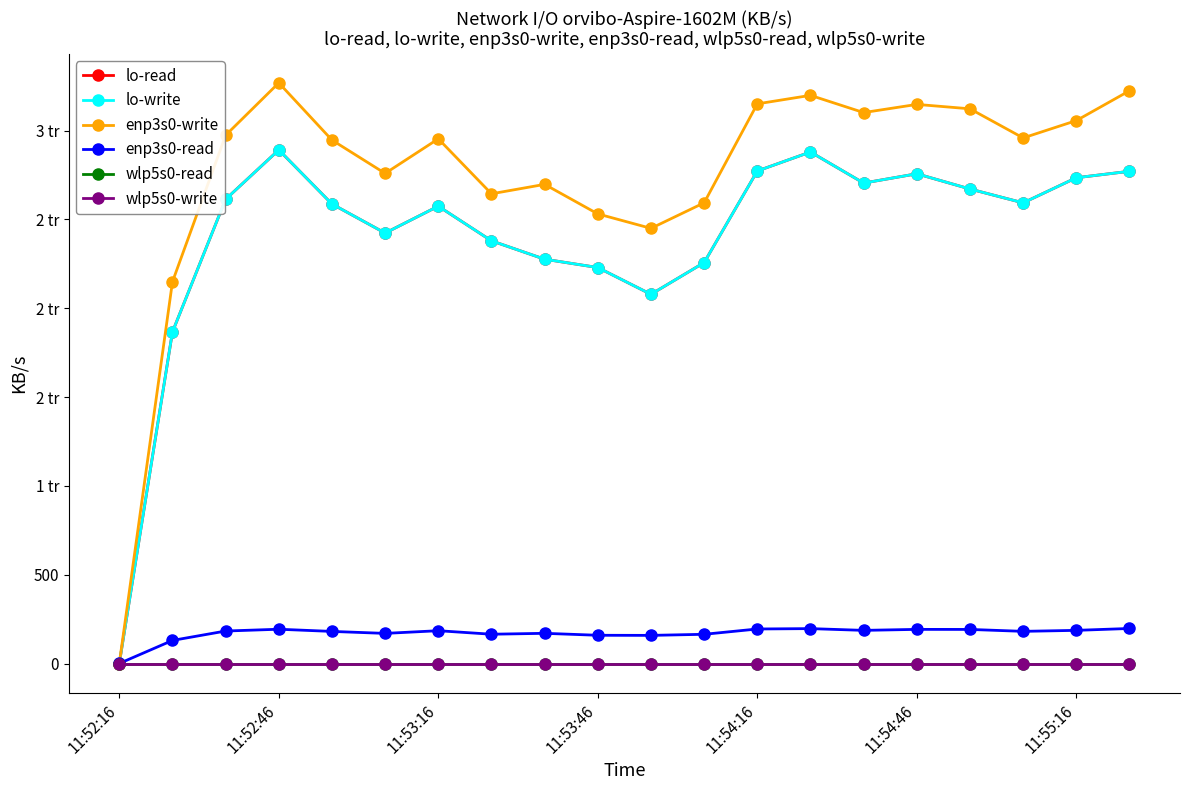

True or false: enp3s0-write and wlp5s0-write intersect in this chart.

False